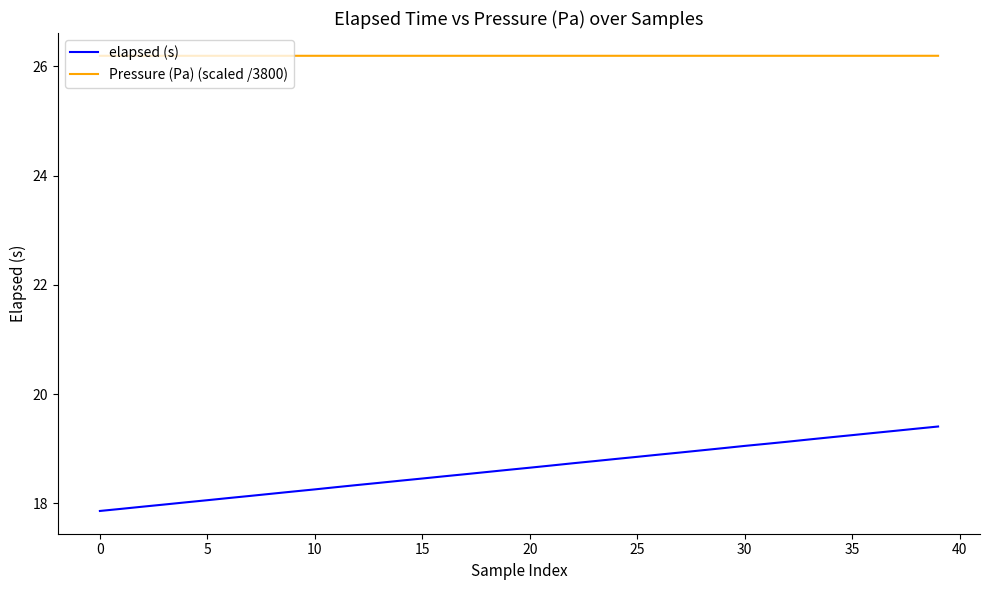

Rank the series by their average value, from lowest to highest.

elapsed (s), Pressure (Pa) (scaled /3800)